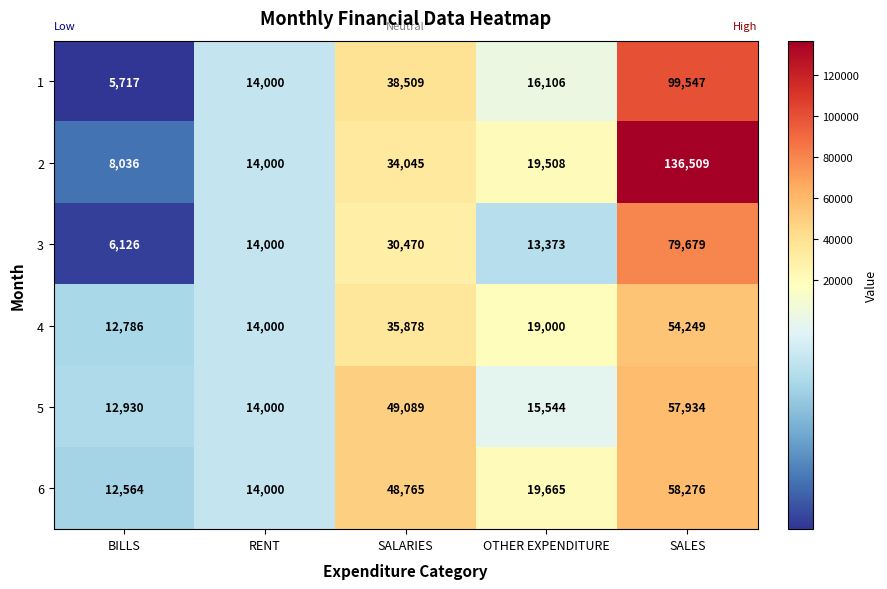

What is the sum of the 2 values at OTHER EXPENDITURE and BILLS?

27544